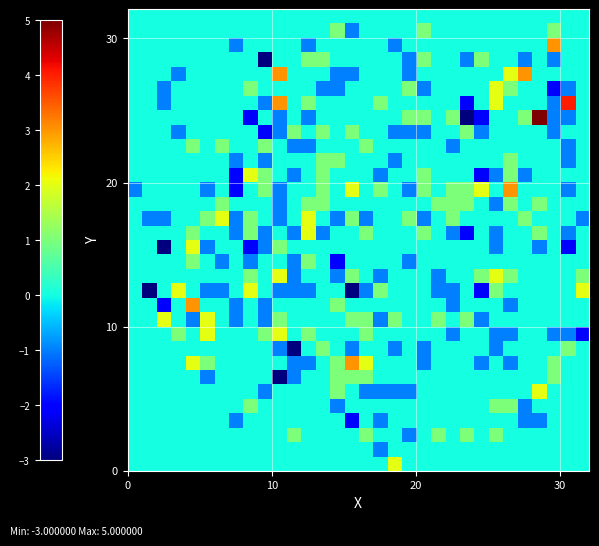

What is the greatest value displayed?

5